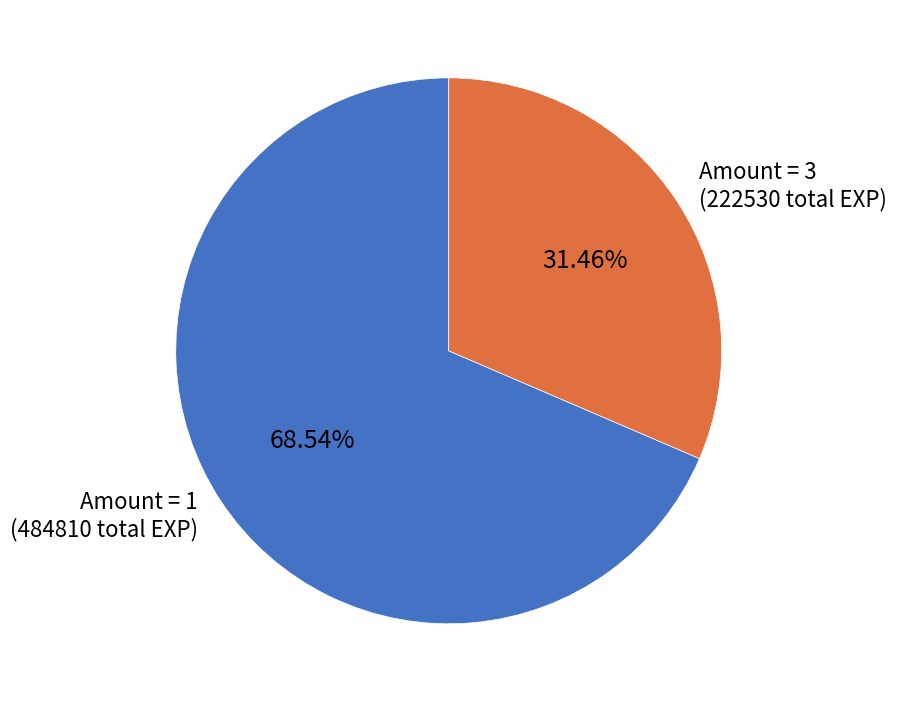

Which slice is the smallest?

Amount = 3 (222530 total EXP)